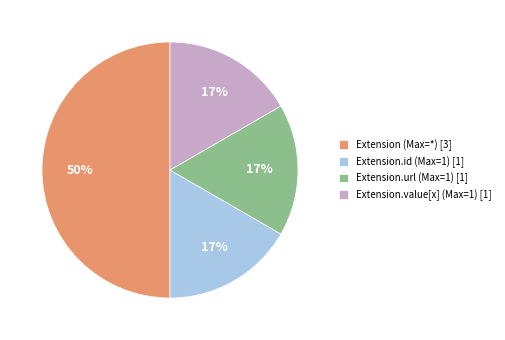

Between Extension (Max=*) [3] and Extension.id (Max=1) [1], which is larger?

Extension (Max=*) [3]